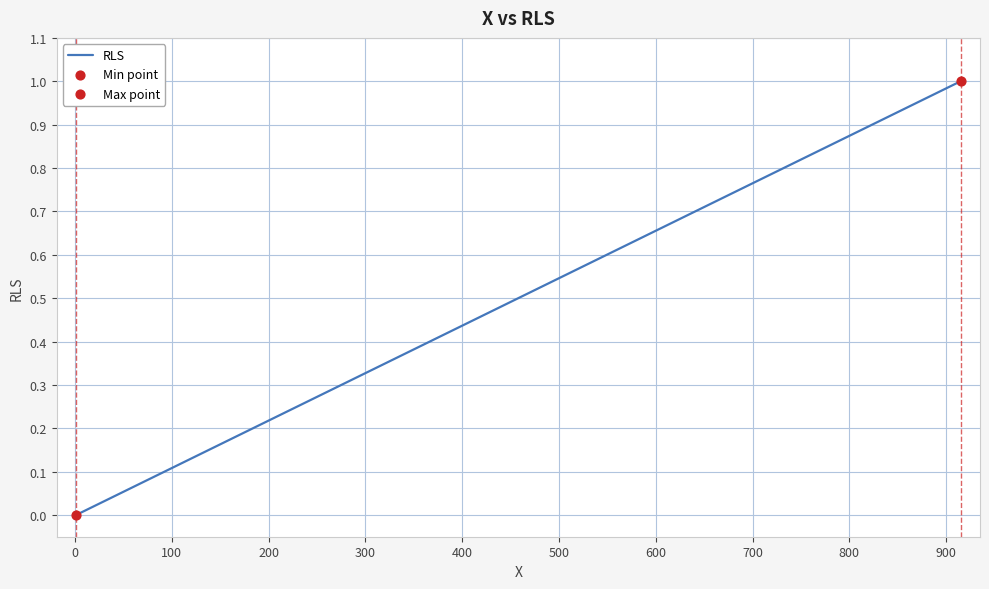

What is the greatest value displayed?

1.0